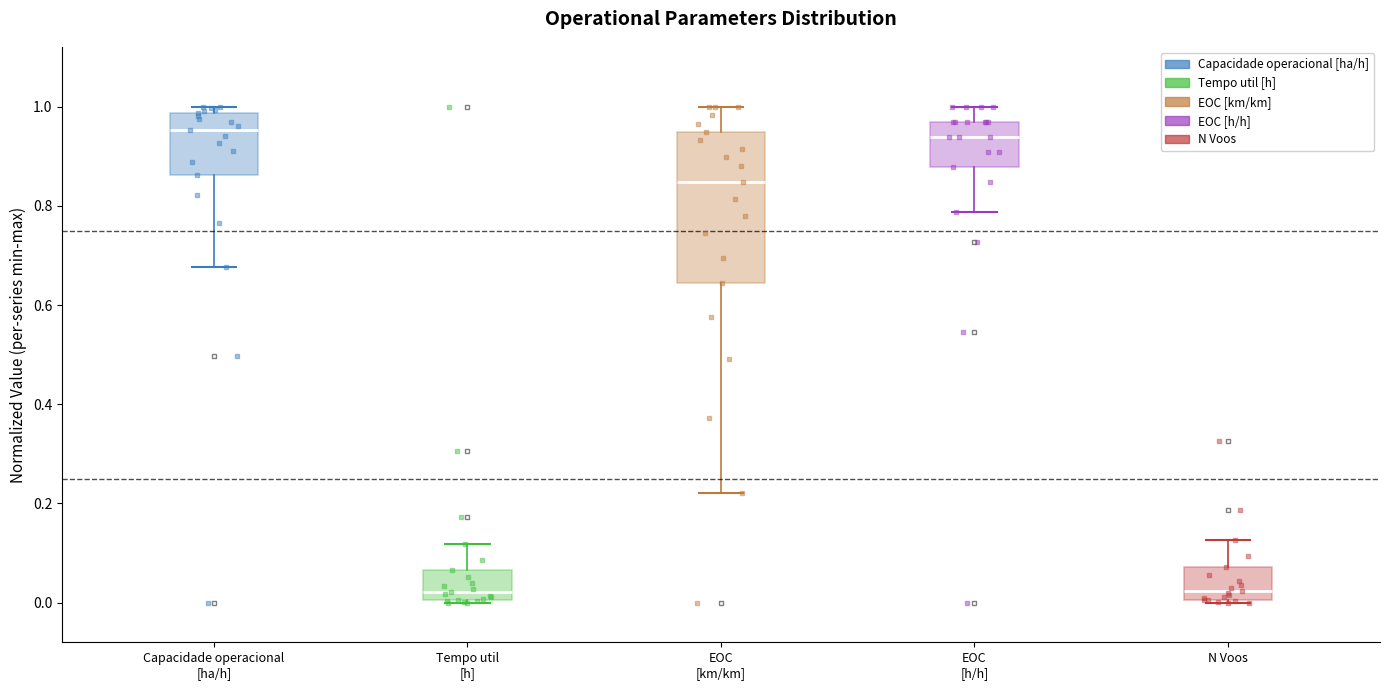

Where does the lower whisker of the box for EOC [h/h] end on the y-axis? The values are not printed on the chart, so give them approximately, as read against the axis.

0.78